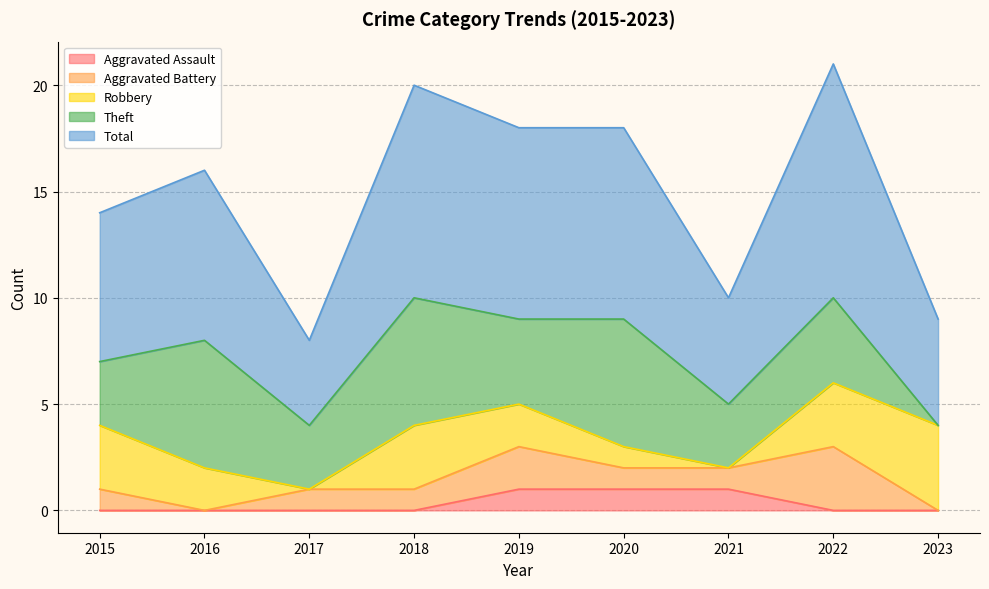

The value of Aggravated Assault at 2021 is 2. True or false?

False